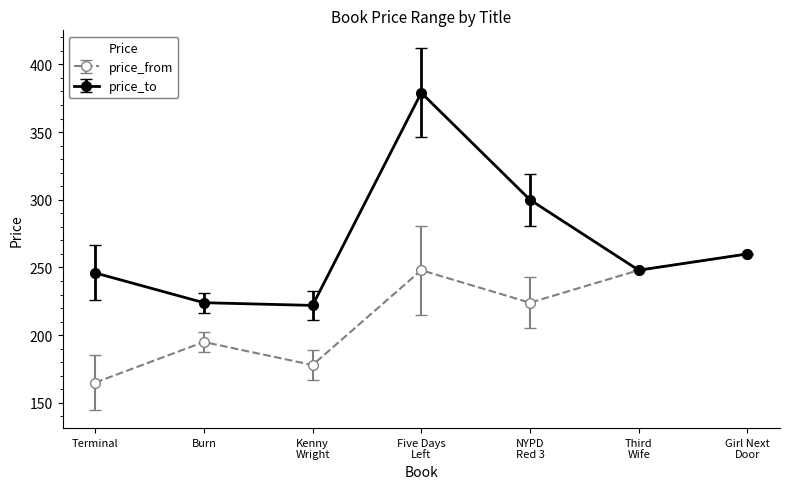

In price_to, how many points are higher than both neighbors (excluding endpoints)?

1